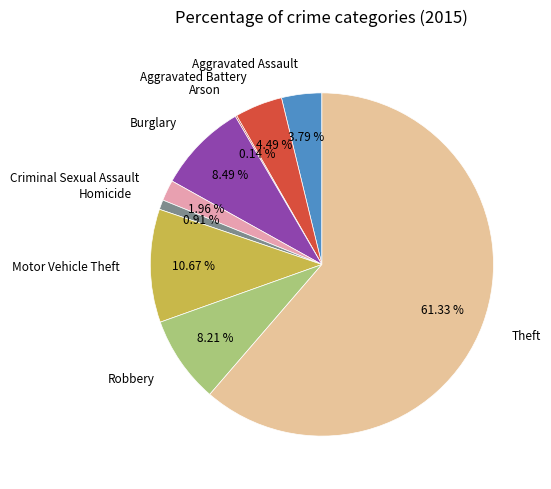

Which has a higher value, Homicide or Aggravated Battery?

Aggravated Battery